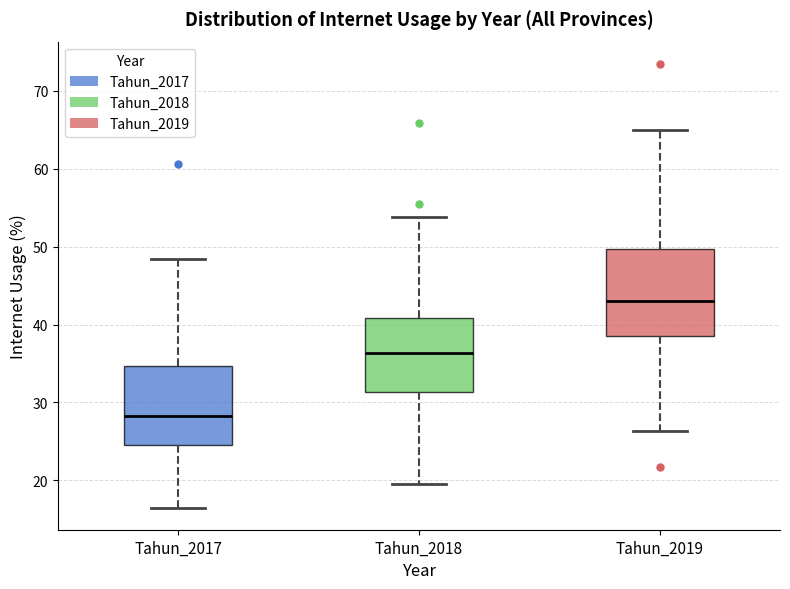

Which box has the highest median line?

Tahun_2019